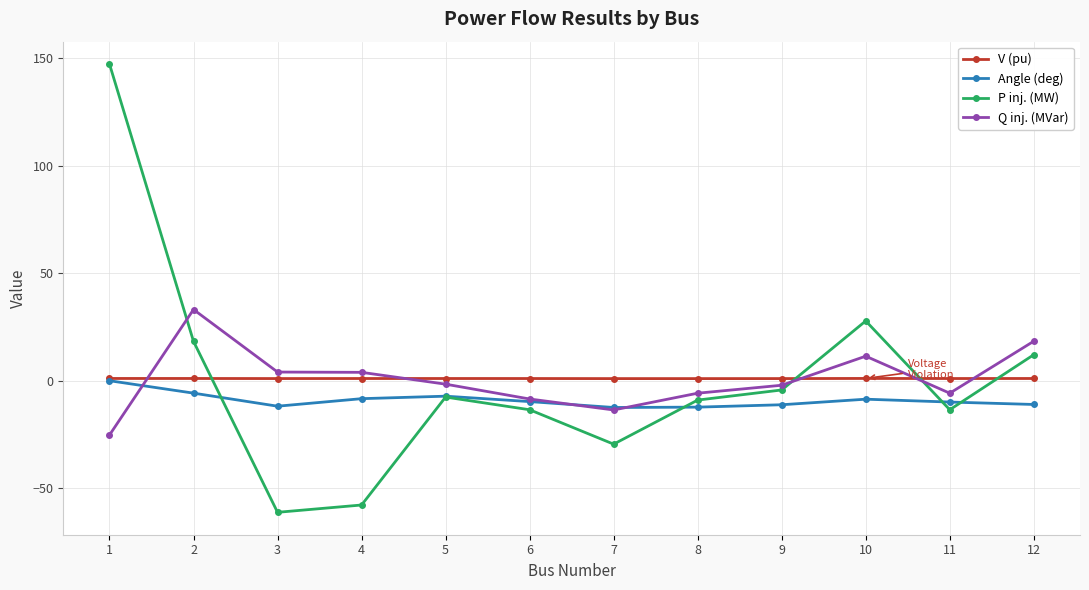

How many lines are shown in the chart?

4